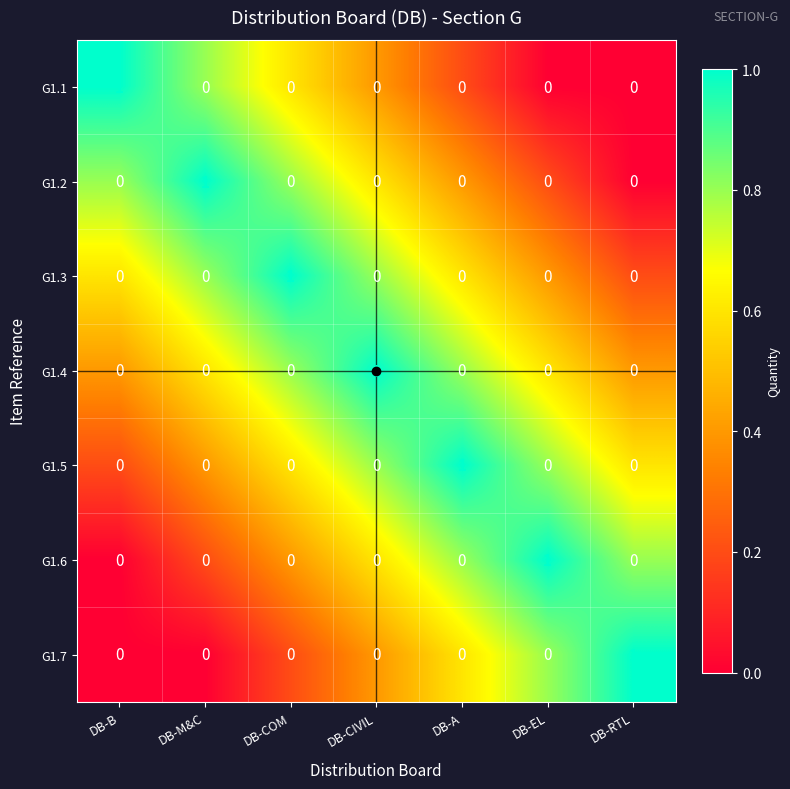

Is it true that G1.4 equals 0 at DB-B?

True